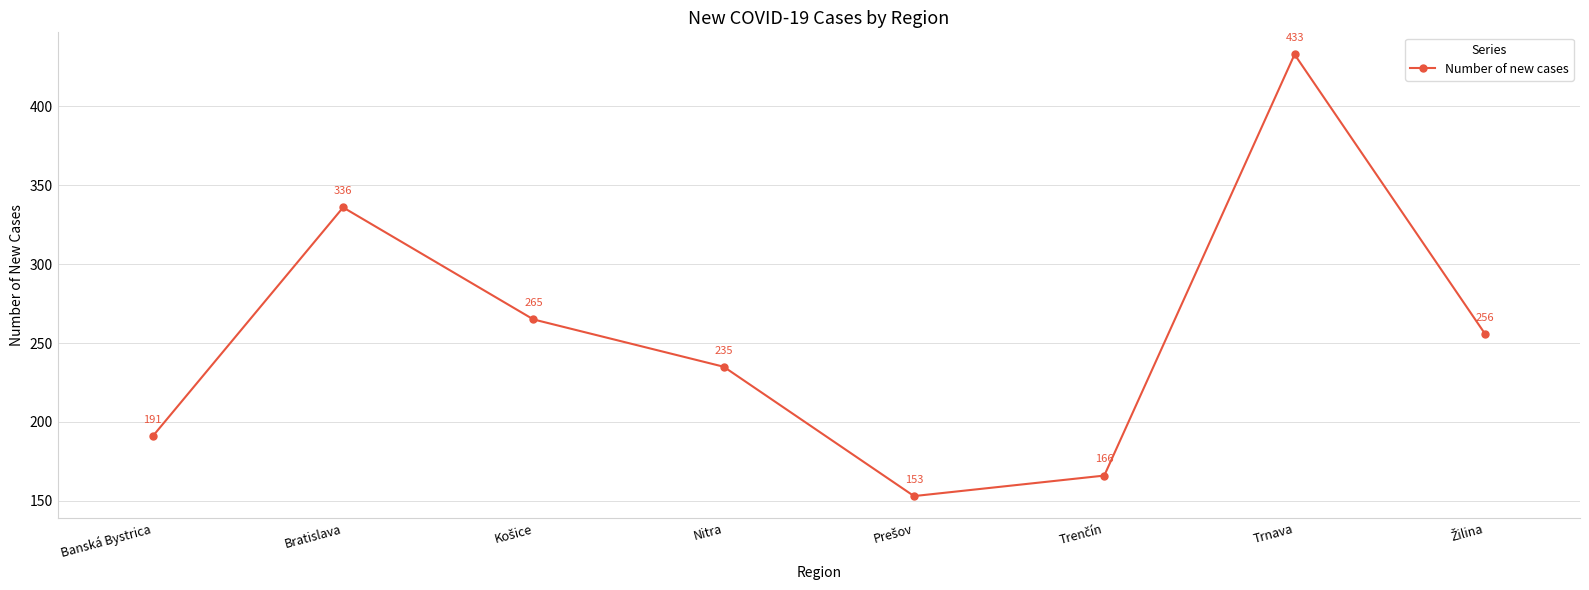

What is the greatest value displayed?

433